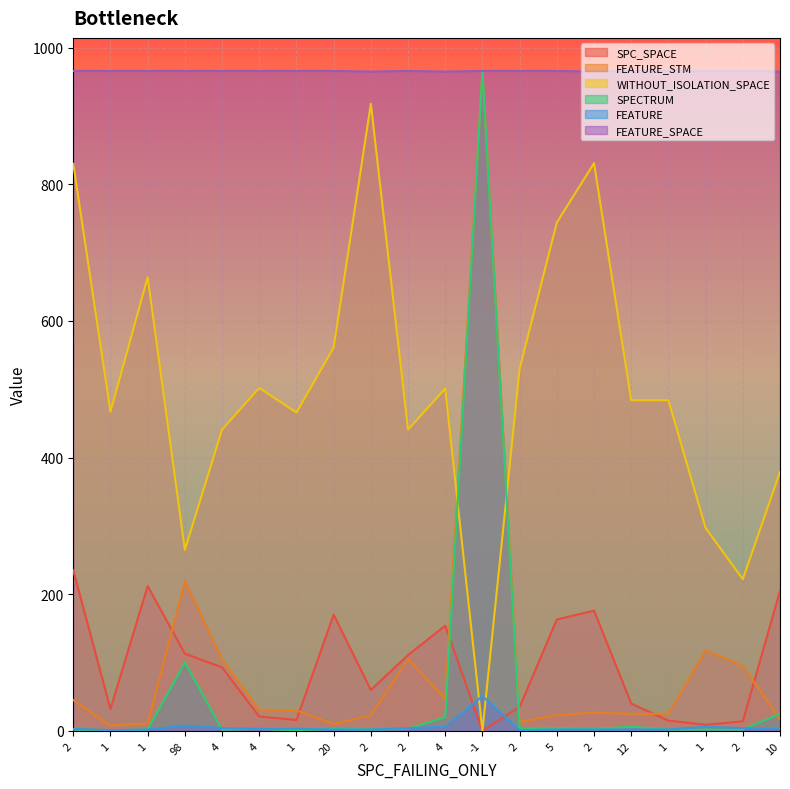

Between which two adjacent categories do FEATURE and SPECTRUM first intersect?

98 and 4